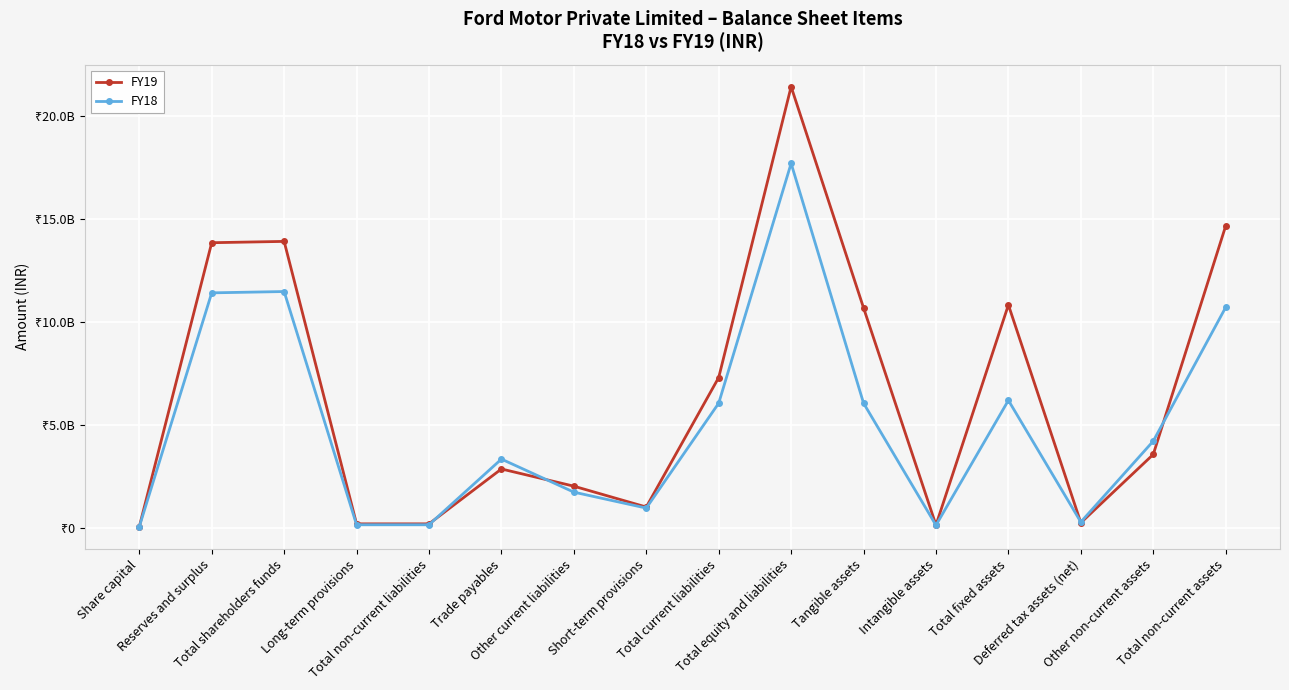

Does the chart have visible grid lines?

Yes